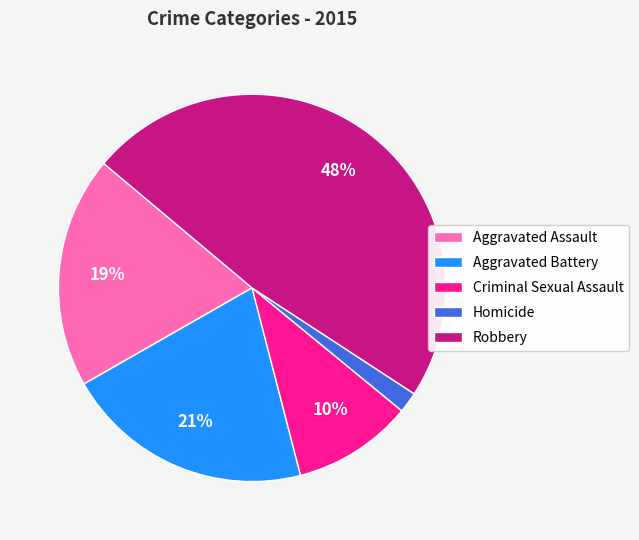

Is it true that Criminal Sexual Assault is 1% of the pie?

False